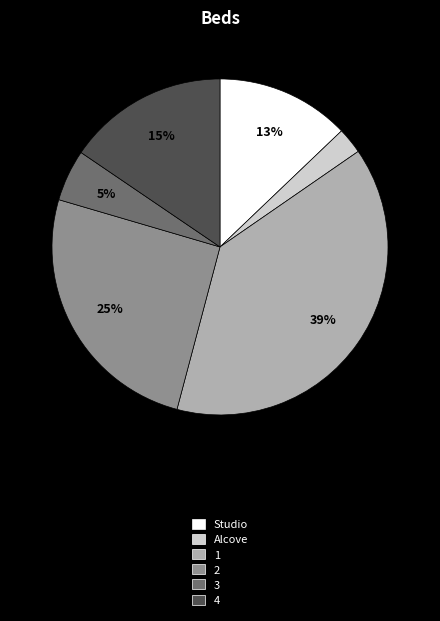

To the nearest percent, what is the combined percentage of 3 and 1?

44%